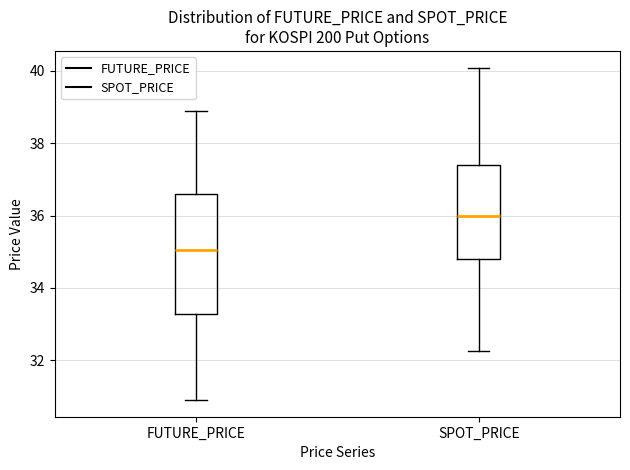

Where is the upper edge of the box for SPOT_PRICE on the y-axis? The values are not printed on the chart, so give them approximately, as read against the axis.

37.4